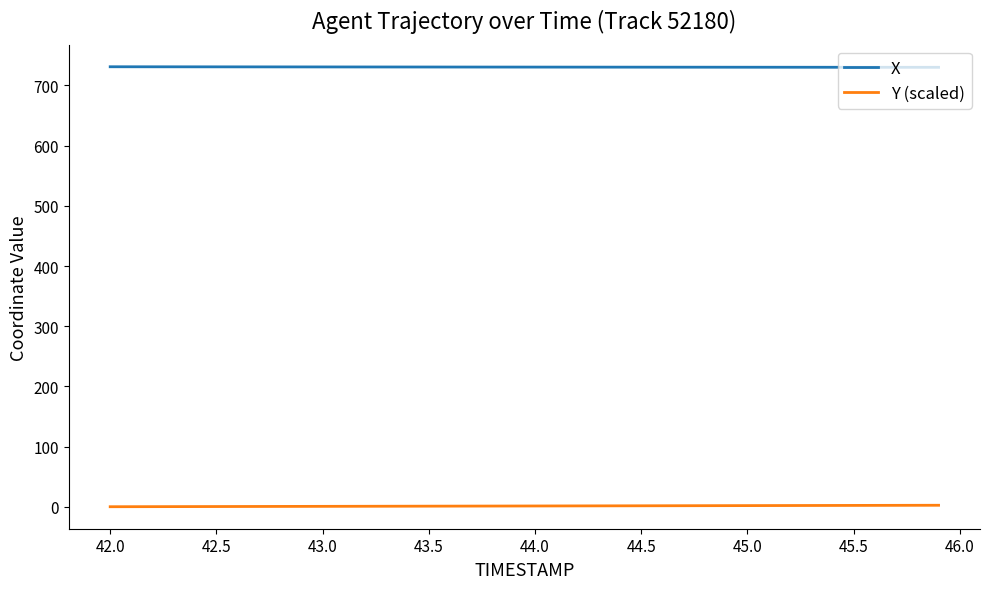

List the series in order of their peak value, highest first.

X, Y (scaled)